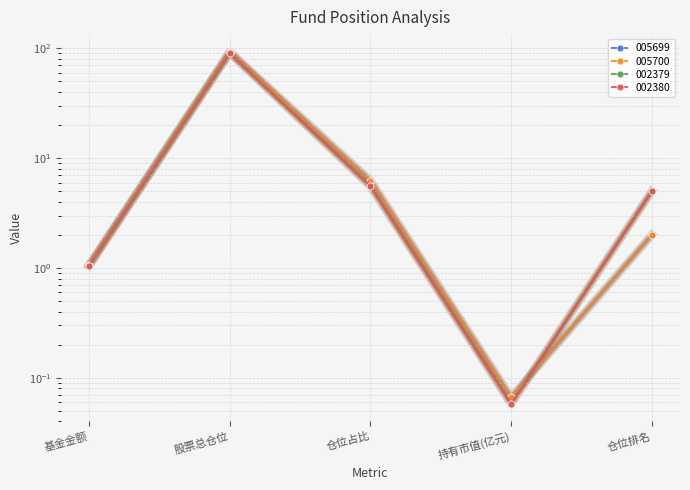

Which series changed the most between 基金金额 and 仓位占比?

005699